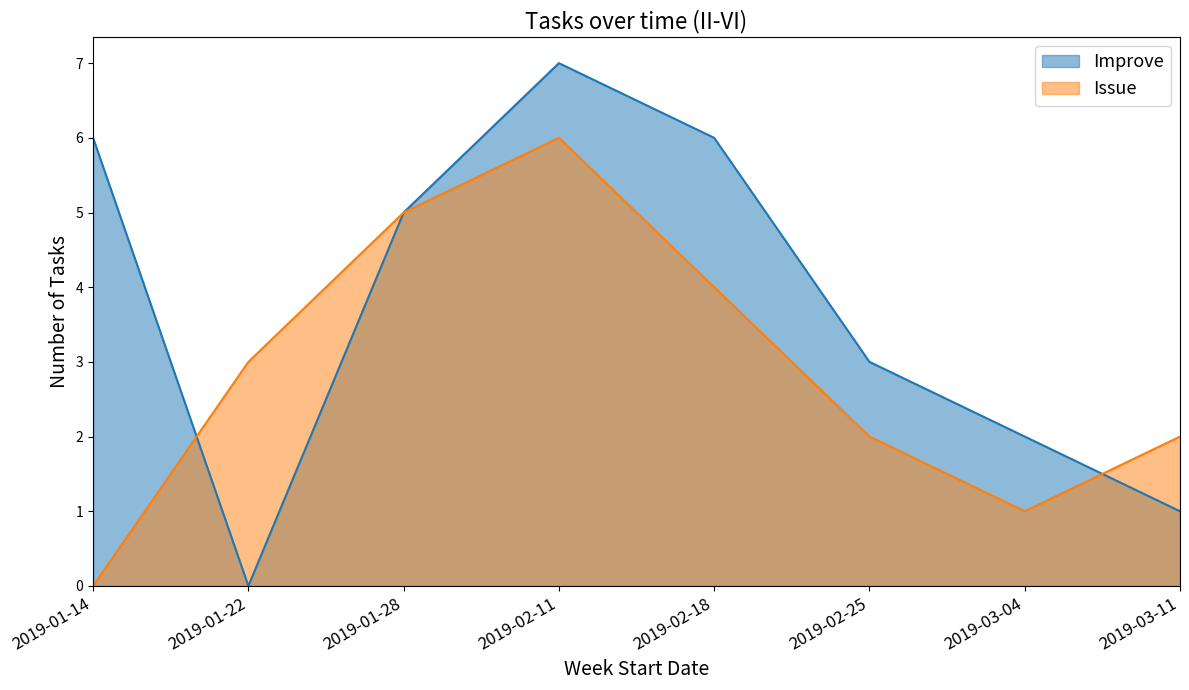

Which label corresponds to the largest value in the chart?

2019-02-11